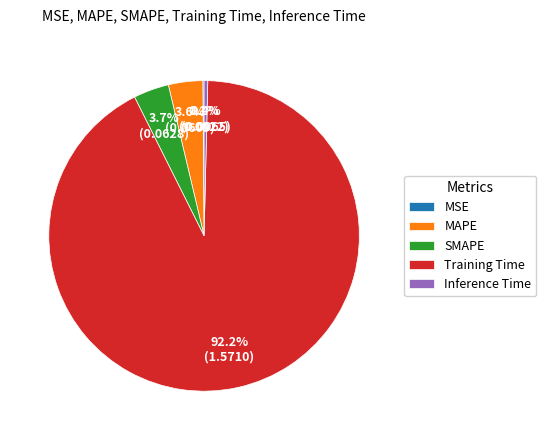

What is the majority slice?

Training Time